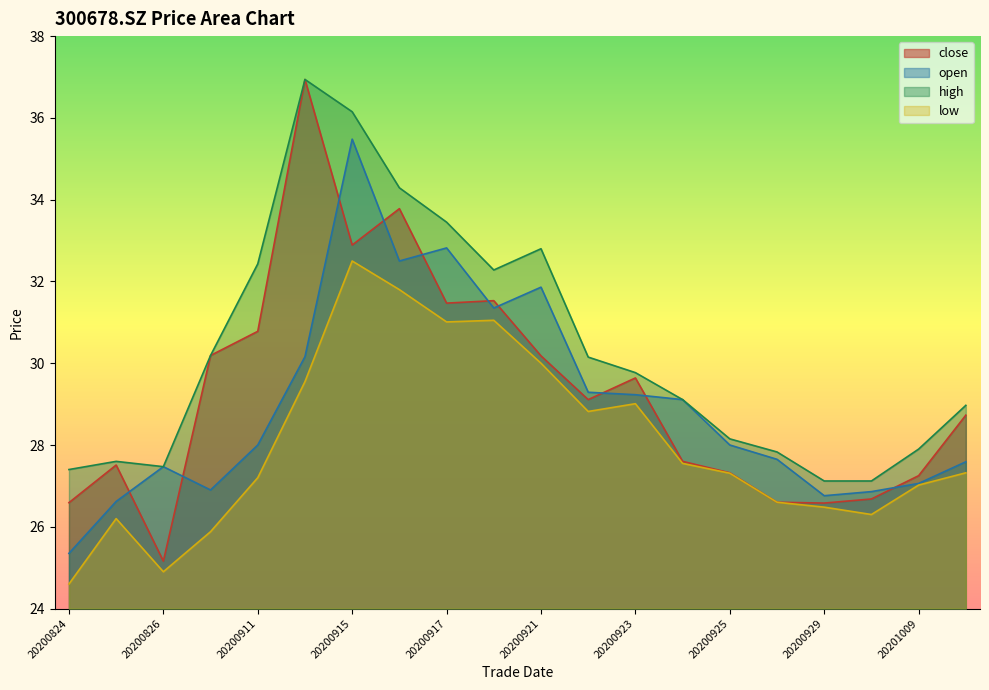

Reading left to right, extract all data points from this chart.

close: 20200824=26.6	20200825=27.5	20200826=25.2	20200910=30.2	20200911=30.8	20200914=36.9	20200915=32.9	20200916=33.8	20200917=31.5	20200918=31.5	20200921=30.2	20200922=29.1	20200923=29.6	20200924=27.6	20200925=27.3	20200928=26.6	20200929=26.6	20200930=26.7	20201009=27.2	20201012=28.7
open: 20200824=25.4	20200825=26.6	20200826=27.5	20200910=26.9	20200911=28.0	20200914=30.2	20200915=35.5	20200916=32.5	20200917=32.8	20200918=31.4	20200921=31.9	20200922=29.3	20200923=29.2	20200924=29.1	20200925=28.0	20200928=27.6	20200929=26.8	20200930=26.9	20201009=27.1	20201012=27.6
high: 20200824=27.4	20200825=27.6	20200826=27.5	20200910=30.2	20200911=32.4	20200914=36.9	20200915=36.1	20200916=34.3	20200917=33.5	20200918=32.3	20200921=32.8	20200922=30.1	20200923=29.8	20200924=29.1	20200925=28.1	20200928=27.8	20200929=27.1	20200930=27.1	20201009=27.9	20201012=29.0
low: 20200824=24.6	20200825=26.2	20200826=24.9	20200910=25.9	20200911=27.2	20200914=29.6	20200915=32.5	20200916=31.8	20200917=31.0	20200918=31.1	20200921=30.0	20200922=28.8	20200923=29.0	20200924=27.6	20200925=27.3	20200928=26.6	20200929=26.5	20200930=26.3	20201009=27.0	20201012=27.3